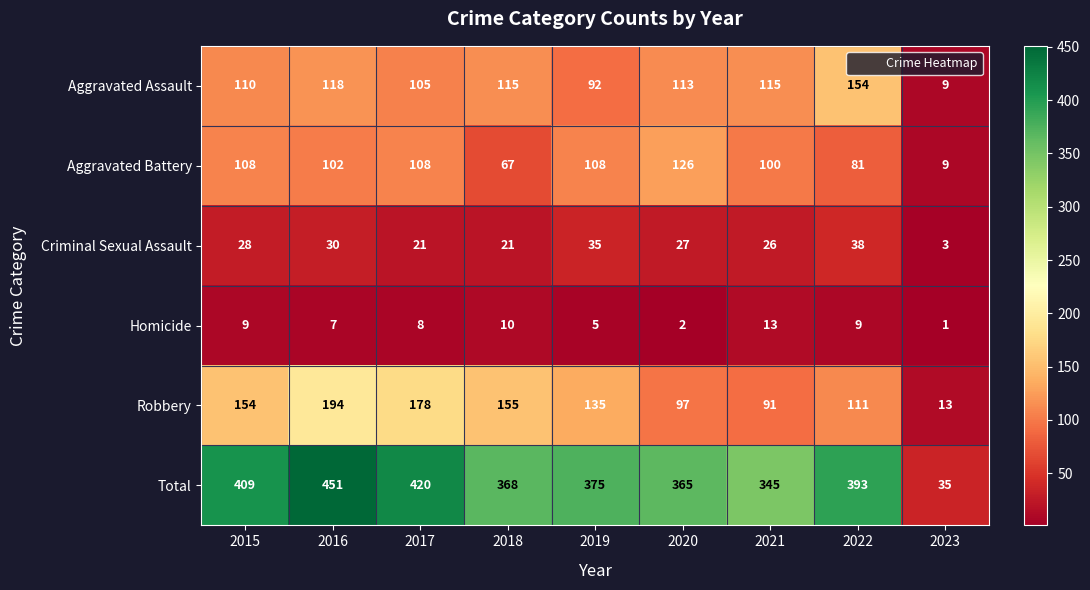

Where does the Robbery series first go above 135?

2015